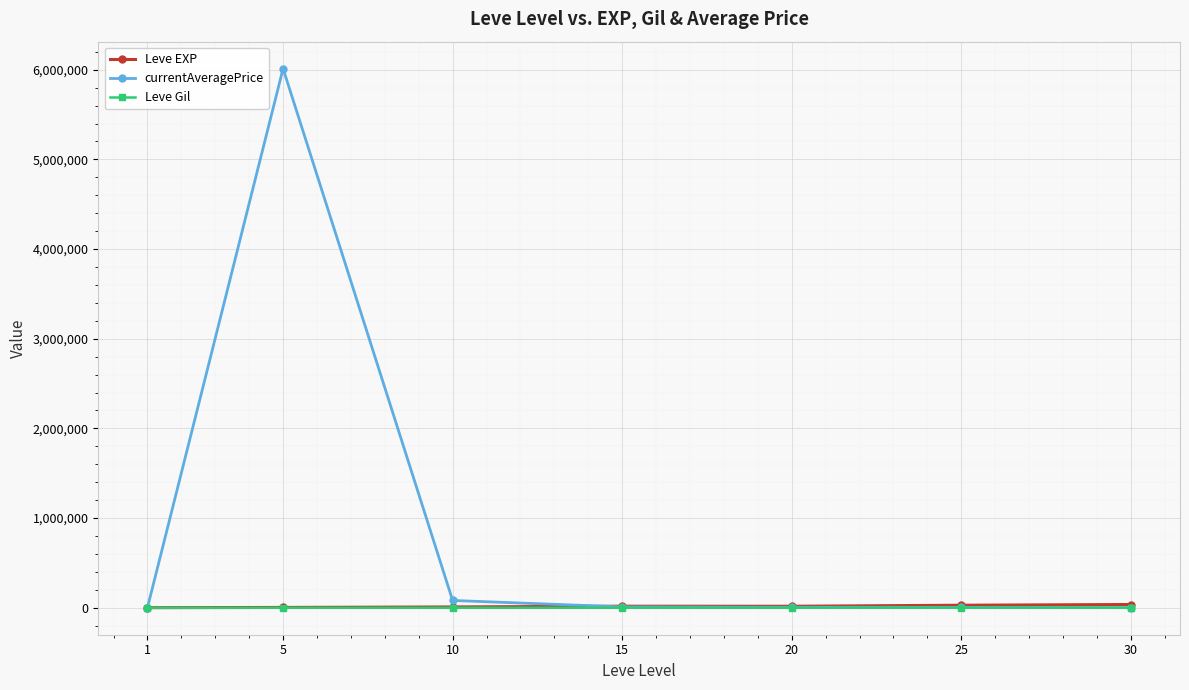

Which series has the largest range (max minus min)?

currentAveragePrice